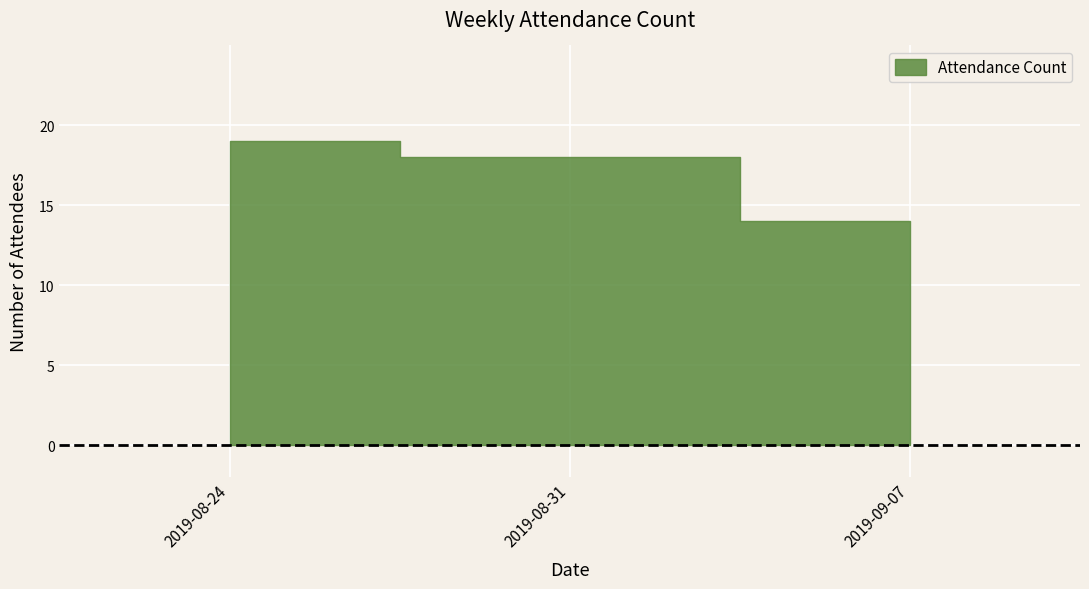

What is the label of the 2nd point from the right?

2019-08-31